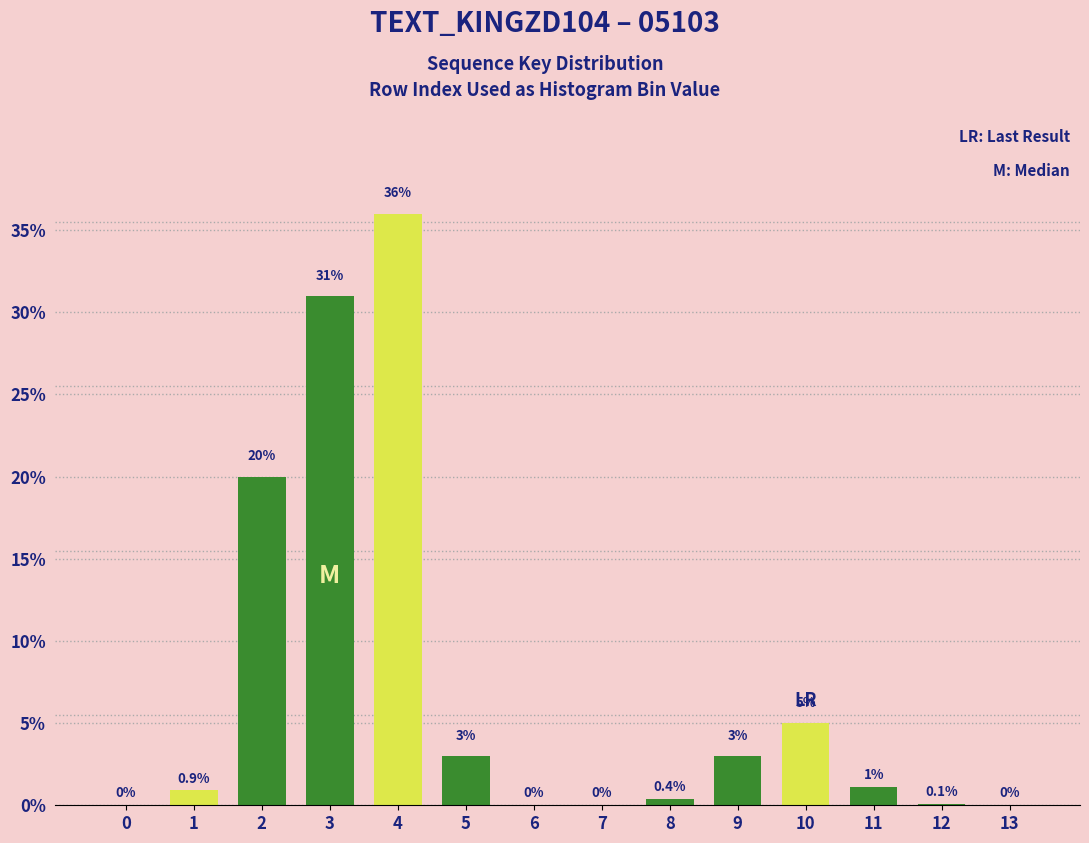

Reading left to right, extract all data points from this chart.

0=0.0	1=0.9	2=20.0	3=31.0	4=36.0	5=3.0	6=0.0	7=0.0	8=0.4	9=3.0	10=5.0	11=1.1	12=0.1	13=0.0